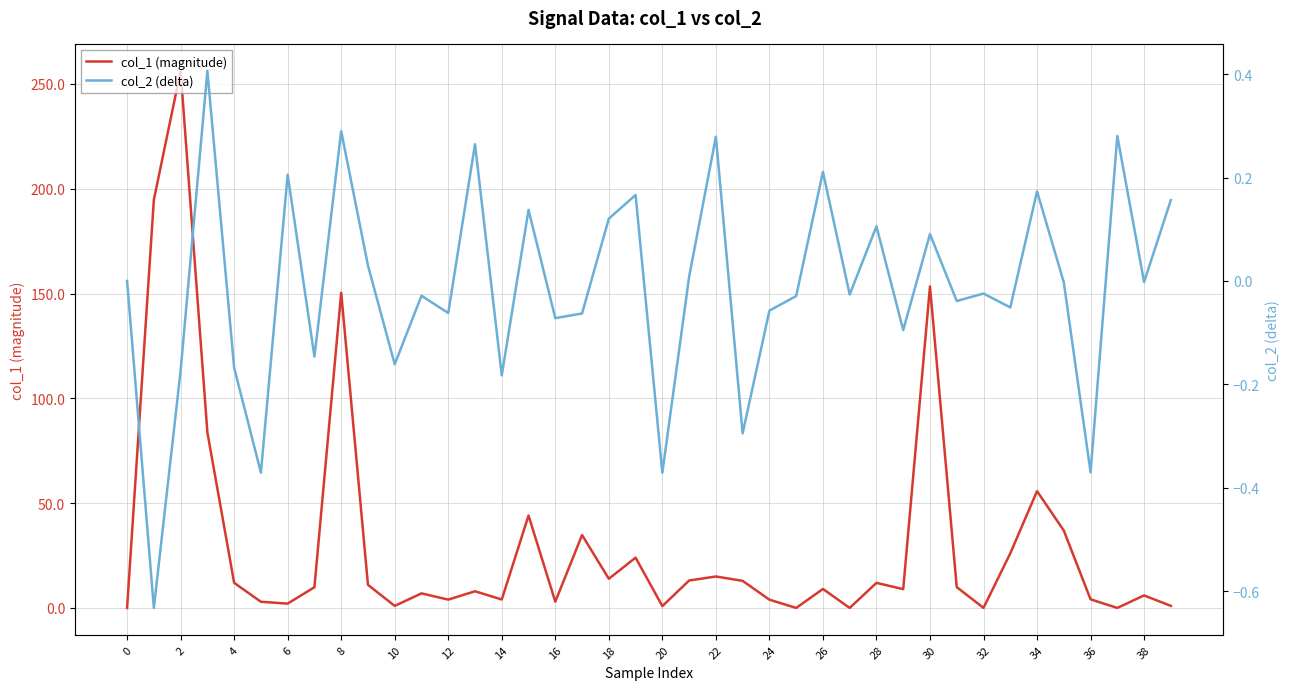

Rank the series by their maximum value, from lowest to highest.

col_2 (delta), col_1 (magnitude)